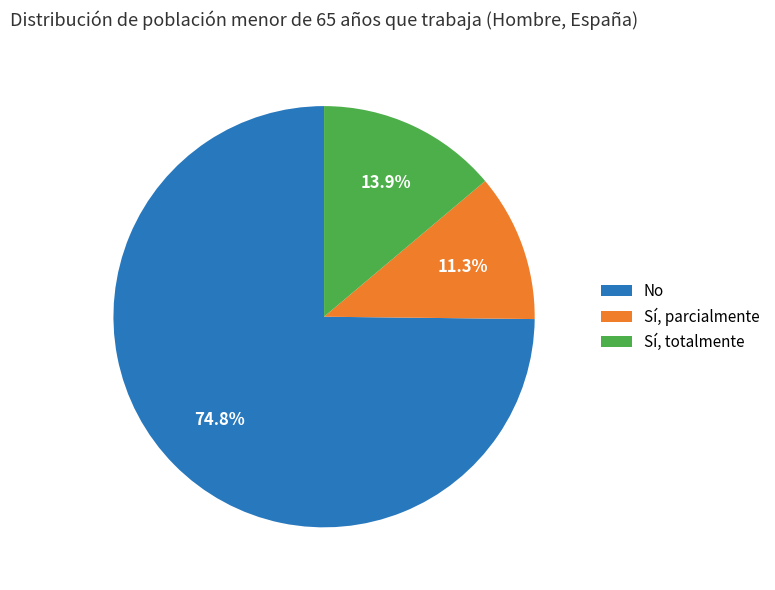

Which category has the smallest portion of the pie?

Sí, parcialmente